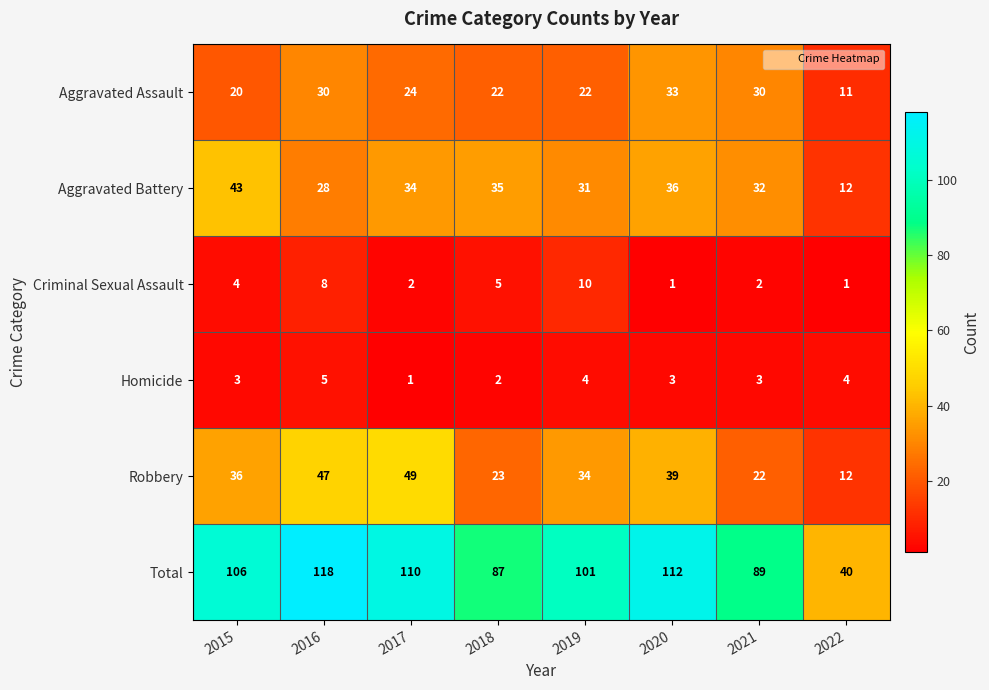

Rank the series by their maximum value, from lowest to highest.

Homicide, Criminal Sexual Assault, Aggravated Assault, Aggravated Battery, Robbery, Total